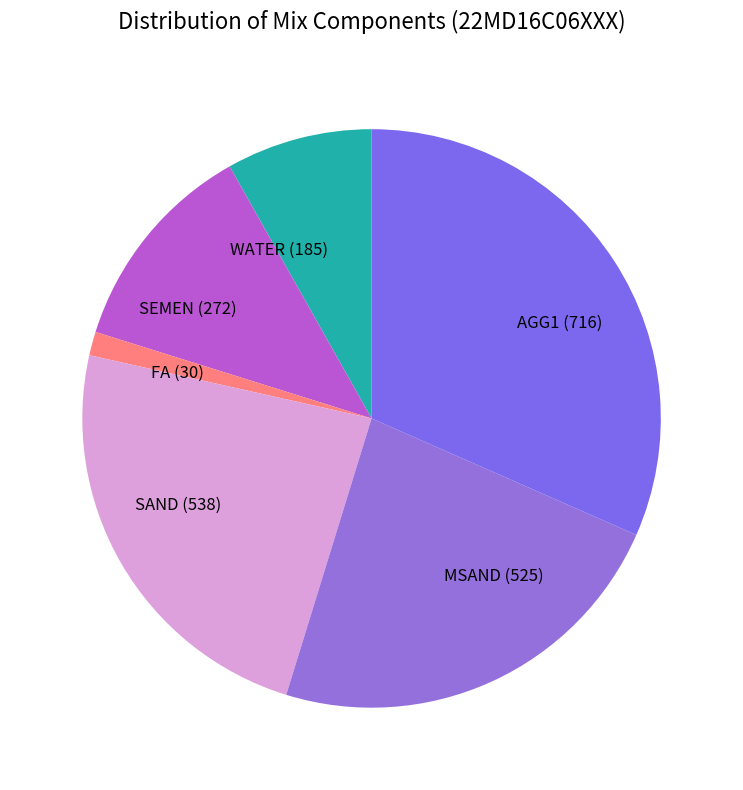

Which slice is the smallest?

FA